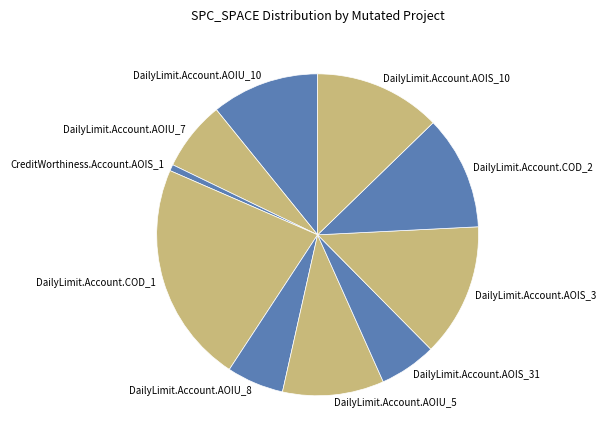

Which has a higher value, DailyLimit.Account.AOIS_3 or DailyLimit.Account.AOIS_31?

DailyLimit.Account.AOIS_3